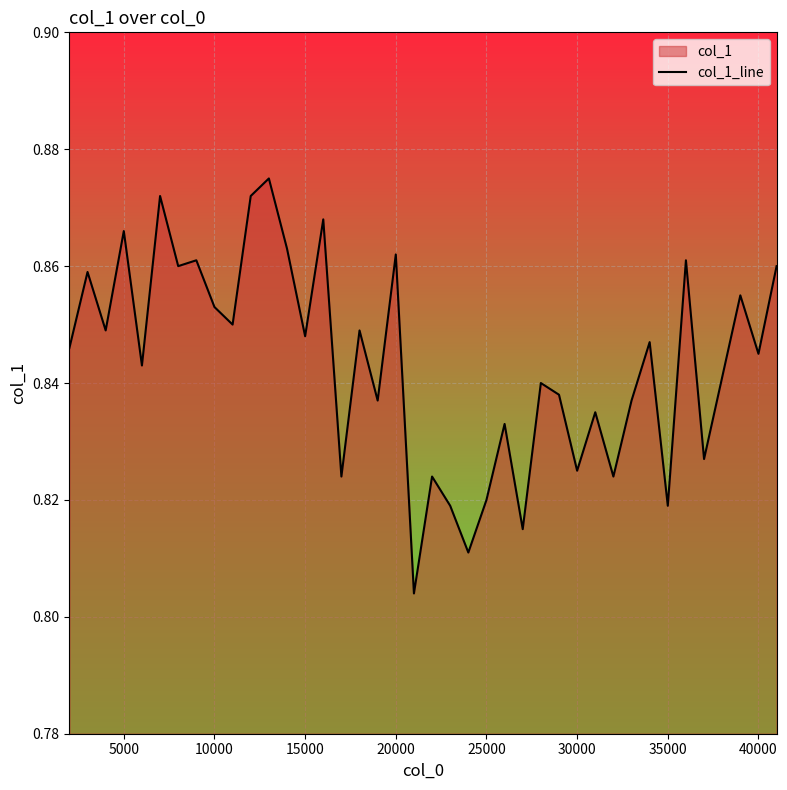

Does the chart display data point markers on the line(s)?

No